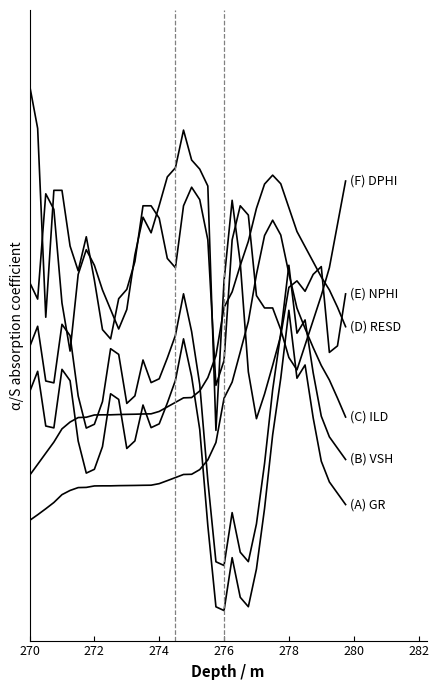

Is this an area chart (filled region under the line)?

No